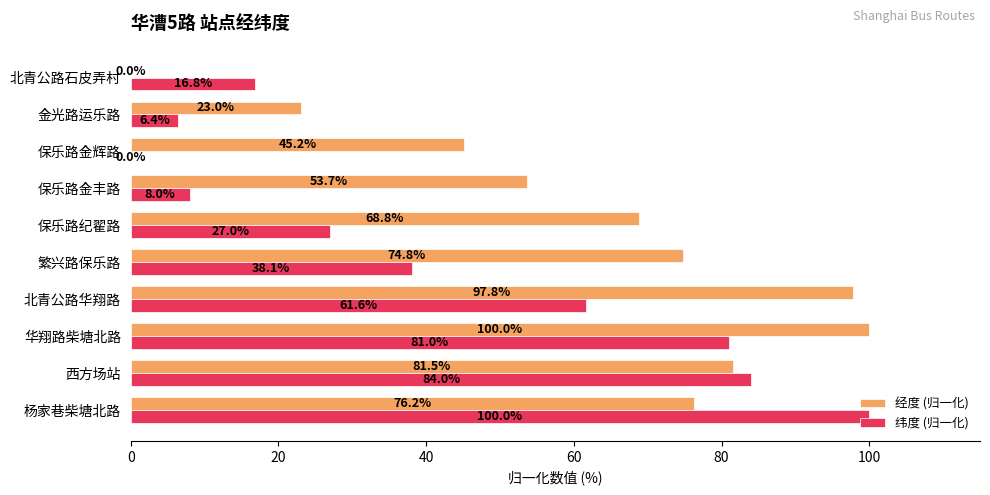

Where is 纬度 (归一化) nearest to the value 50?

北青公路华翔路